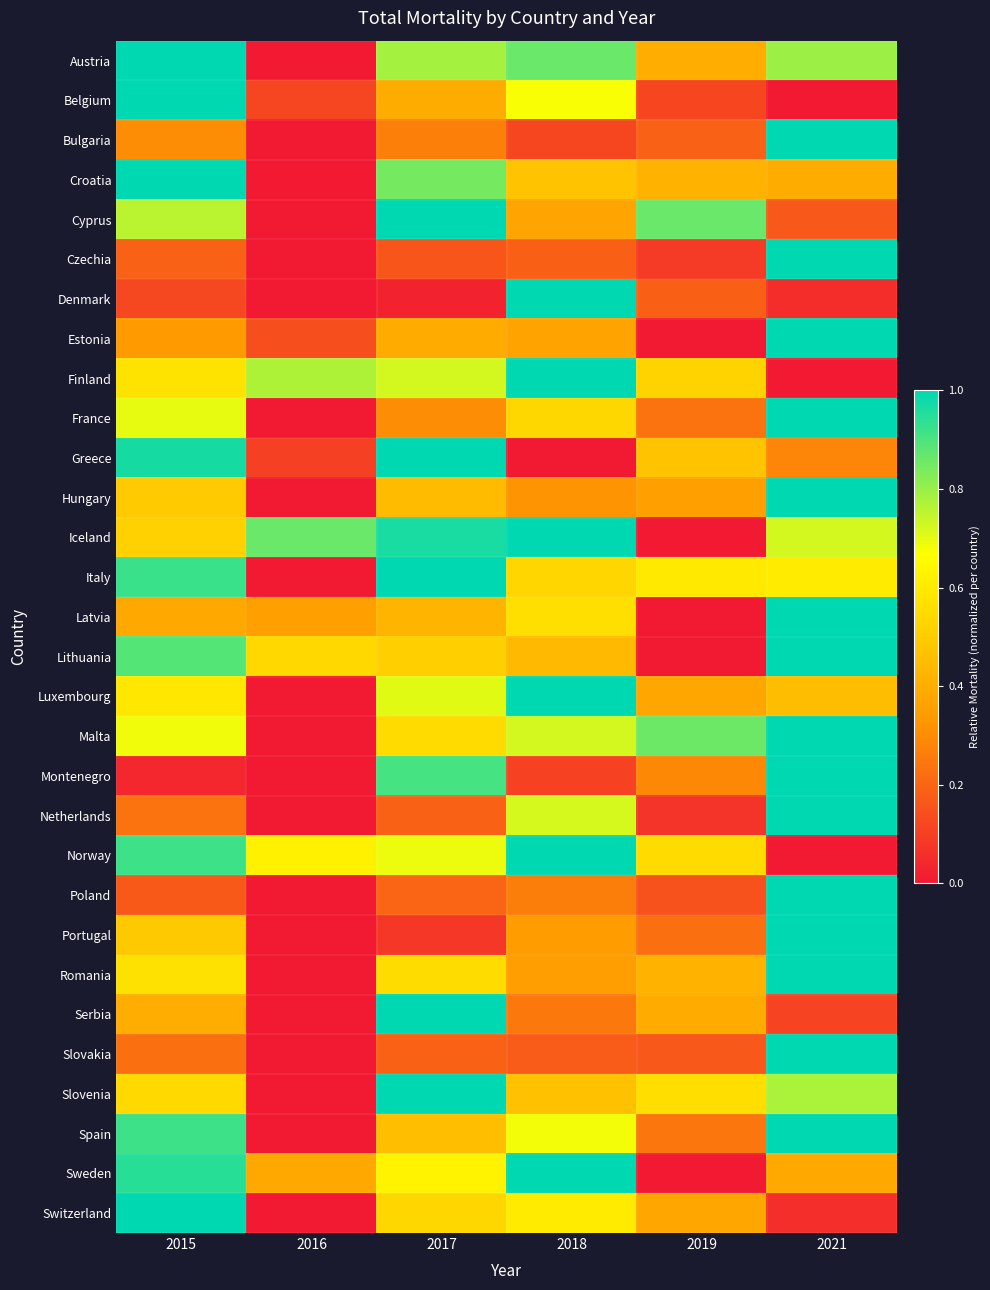

How many distinct data groups are displayed?

30